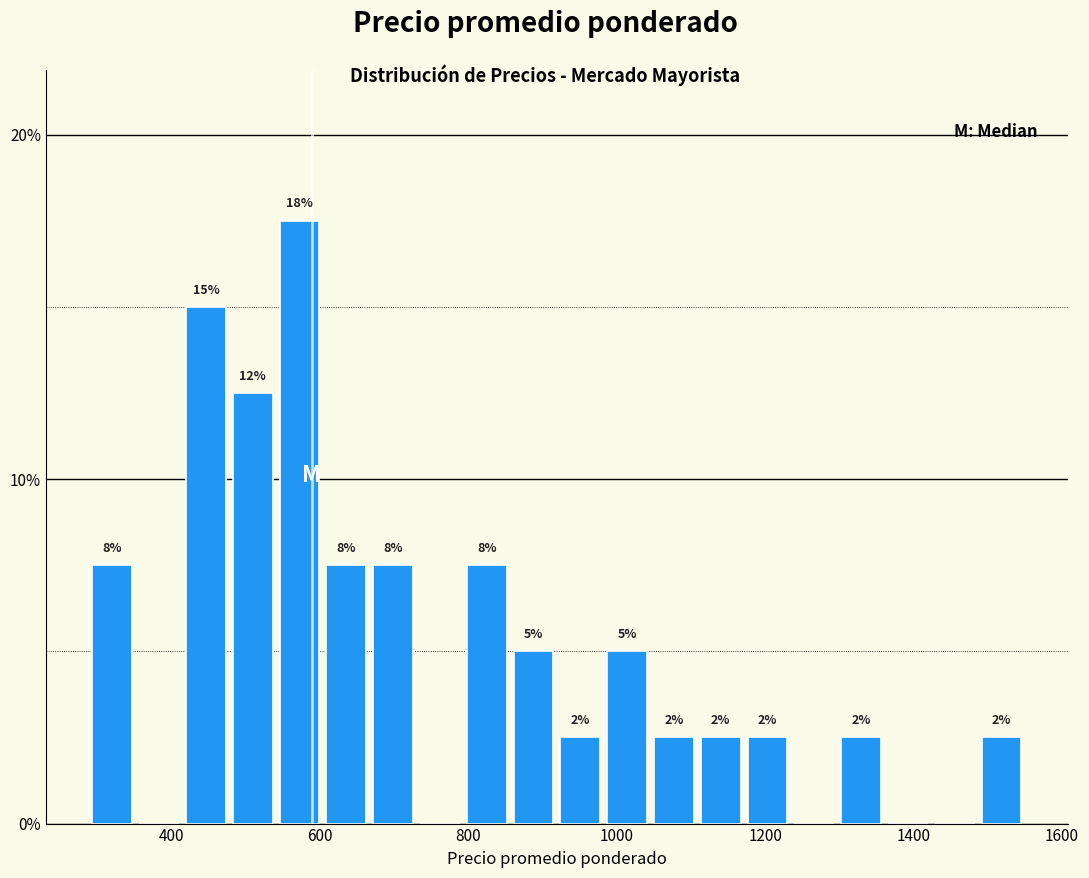

Read against the x-axis, roughly where is the centre of the tallest bar?

580